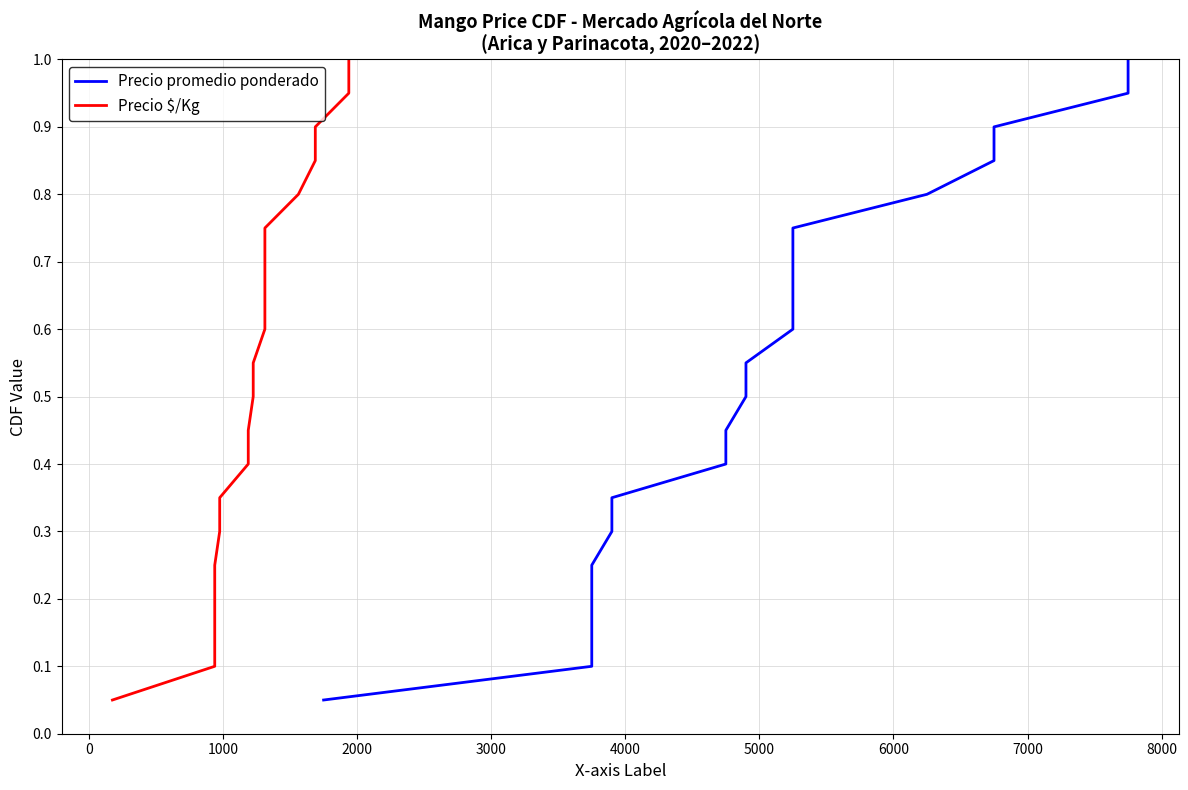

True or false: Precio promedio ponderado has more than 2 points higher than both neighbors.

False